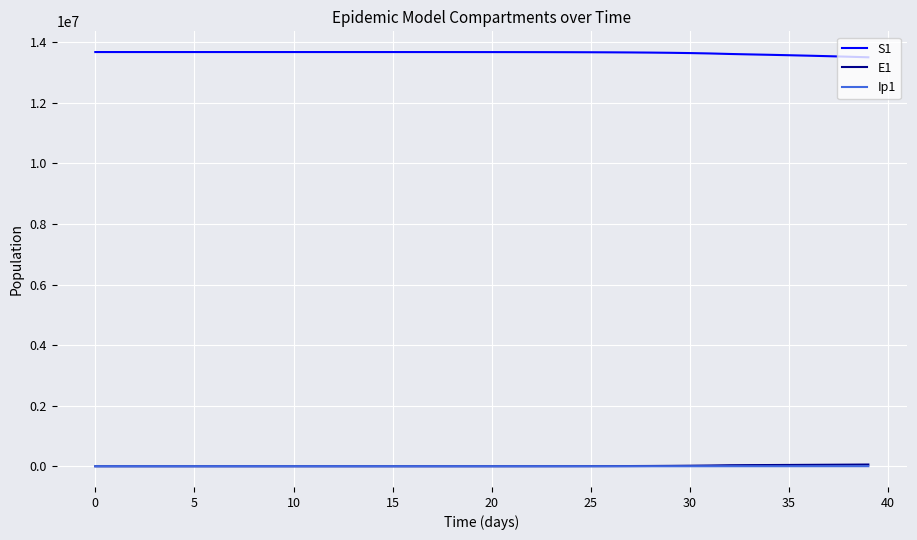

What is the sum of all E1 values?

454534.8